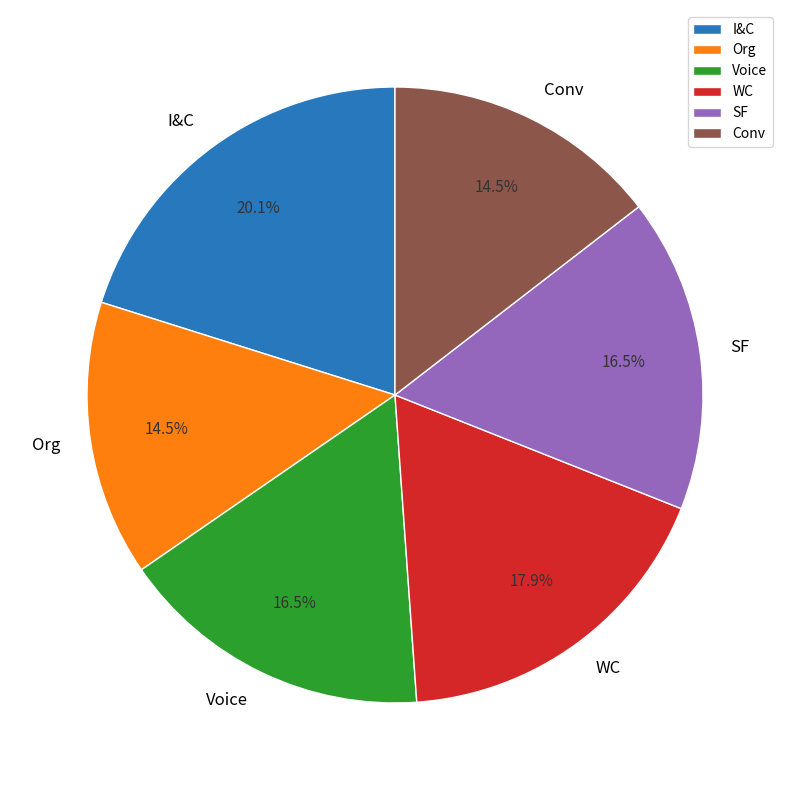

True or false: I&C accounts for 20% of the total.

True